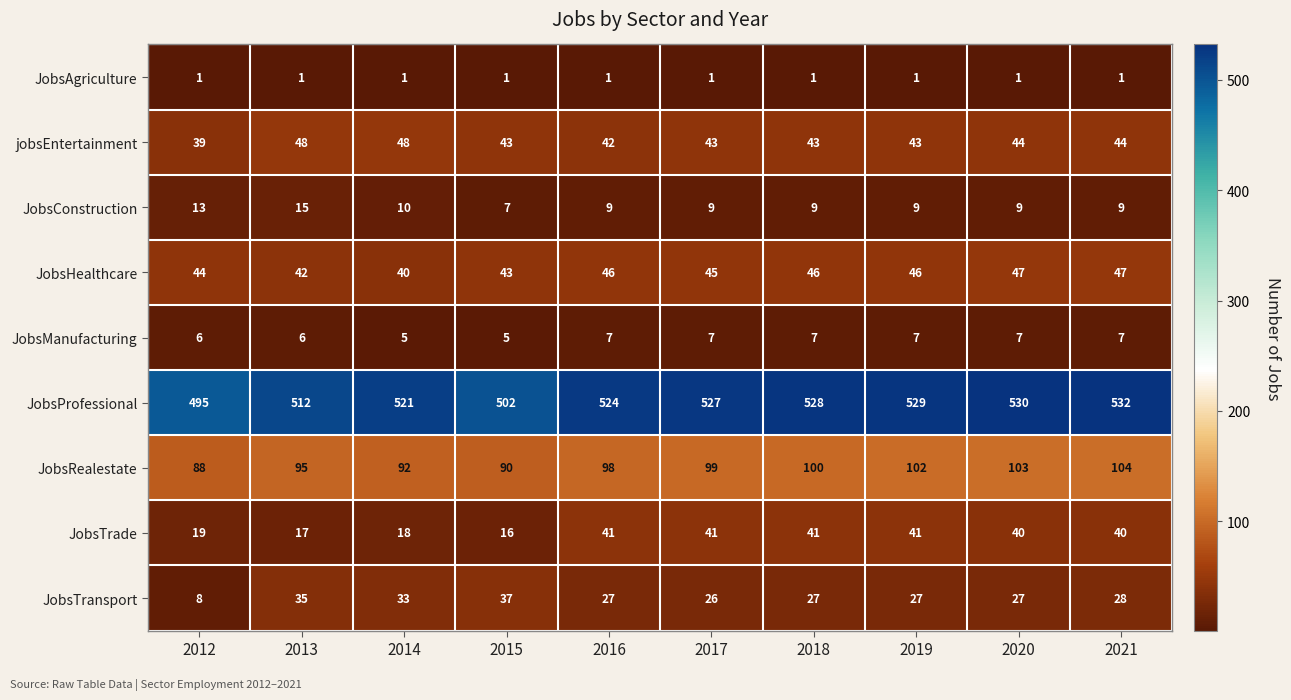

Between 2012 and 2020, which series saw the biggest shift?

JobsProfessional